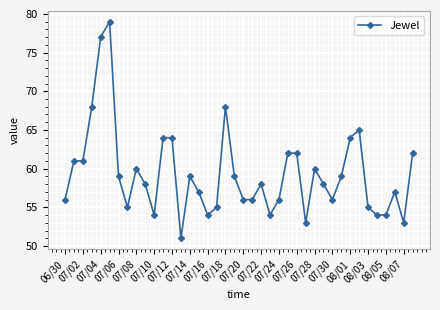

True or false: there are more than 2 points higher than both neighbors.

True